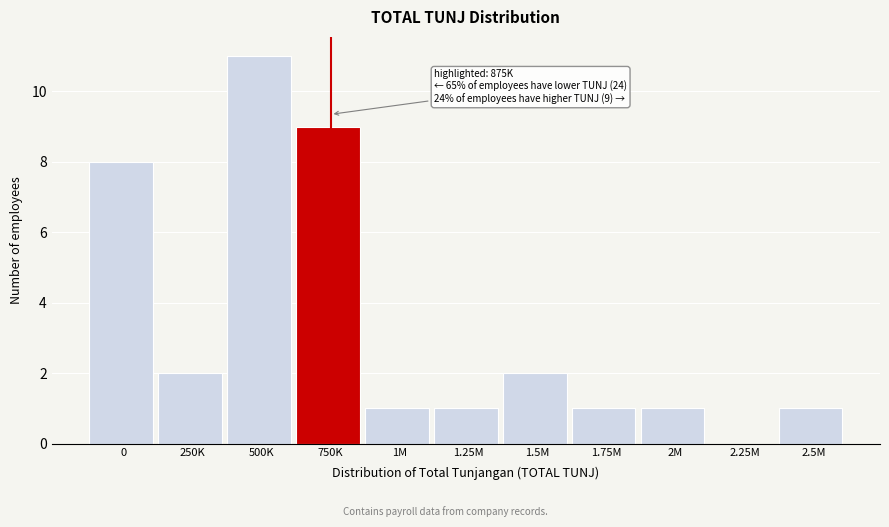

Reading right to left, list all the values displayed in this chart.

2.5M=1	2.25M=0	2M=1	1.75M=1	1.5M=2	1.25M=1	1M=1	750K=9	500K=11	250K=2	0=8